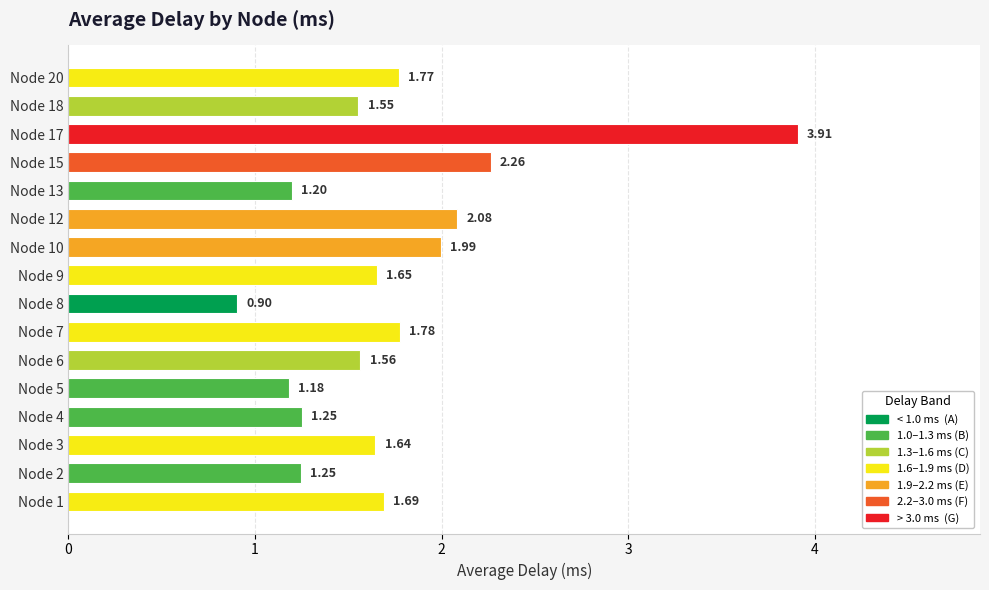

Count the number of categories in the chart.

16